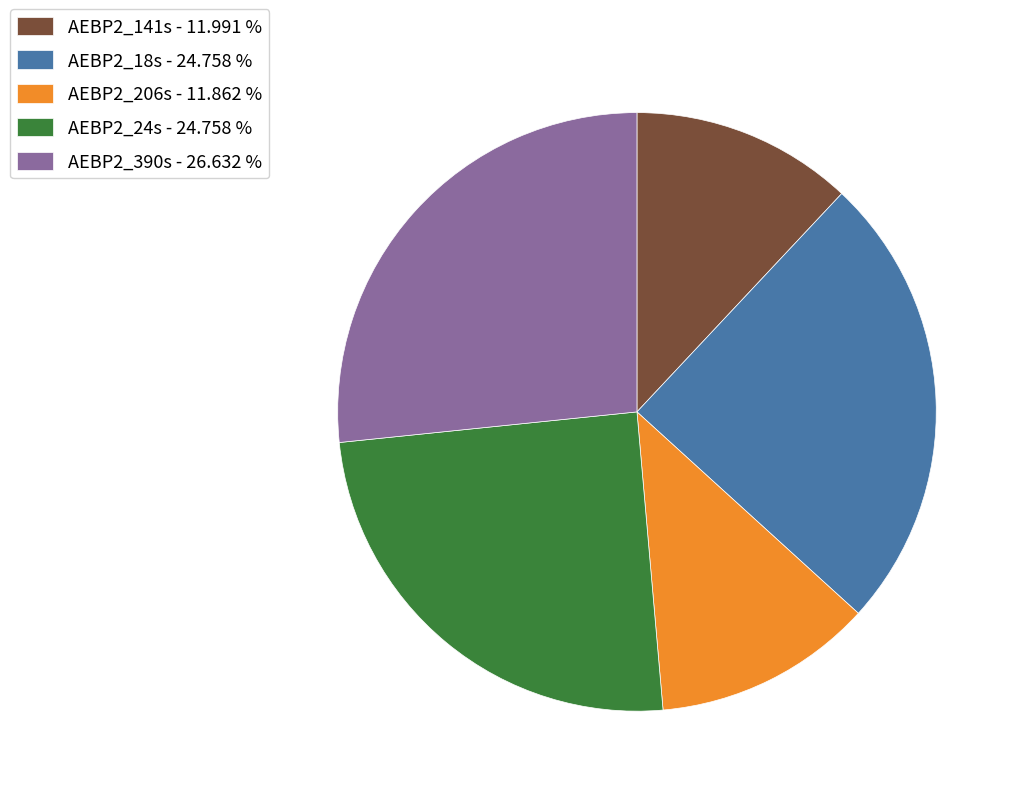

Is there any slice that represents more than half of the pie?

No